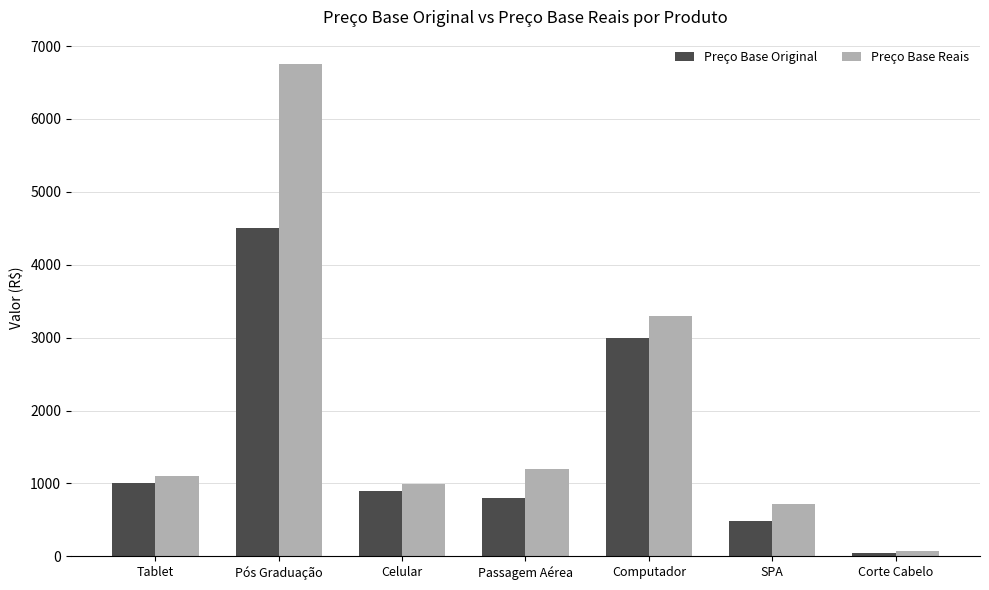

List the series in order of their peak value, lowest first.

Preço Base Original, Preço Base Reais